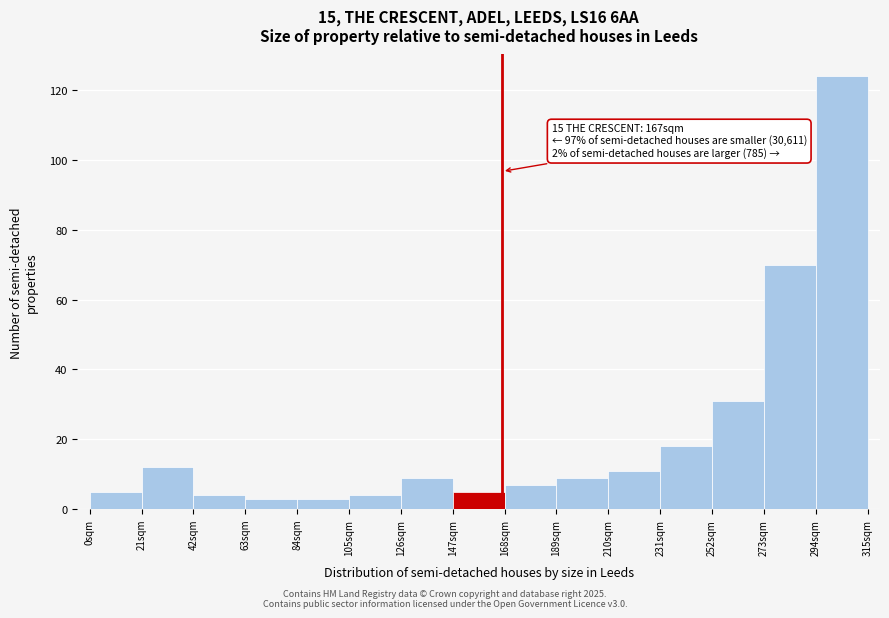

Which range on the x-axis has the tallest bar?

294 to 315